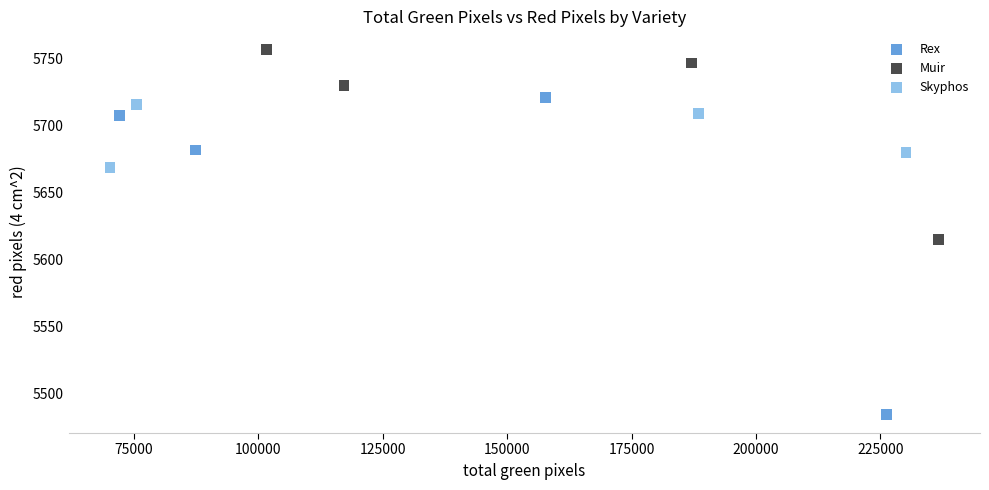

Which series reaches the maximum Y coordinate?

Muir